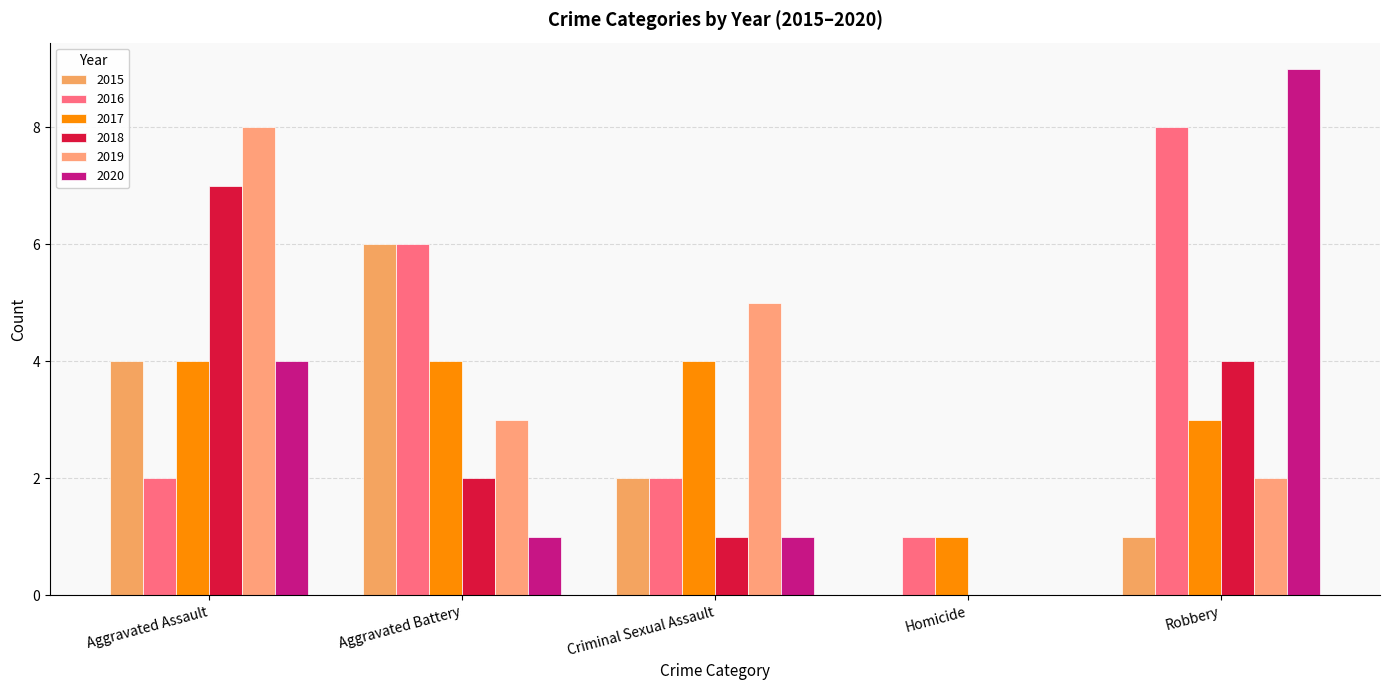

Reading left to right, extract all data points from this chart.

2015: 4	6	2	0	1
2016: 2	6	2	1	8
2017: 4	4	4	1	3
2018: 7	2	1	0	4
2019: 8	3	5	0	2
2020: 4	1	1	0	9